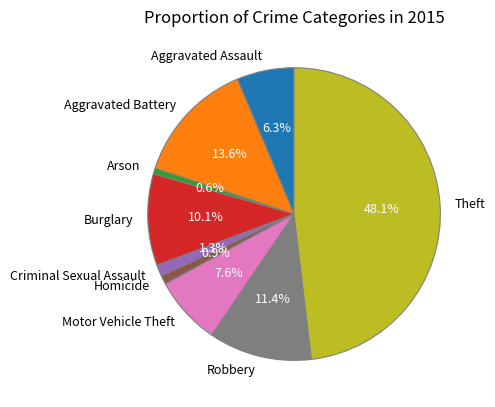

Count the number of slices in the pie.

9